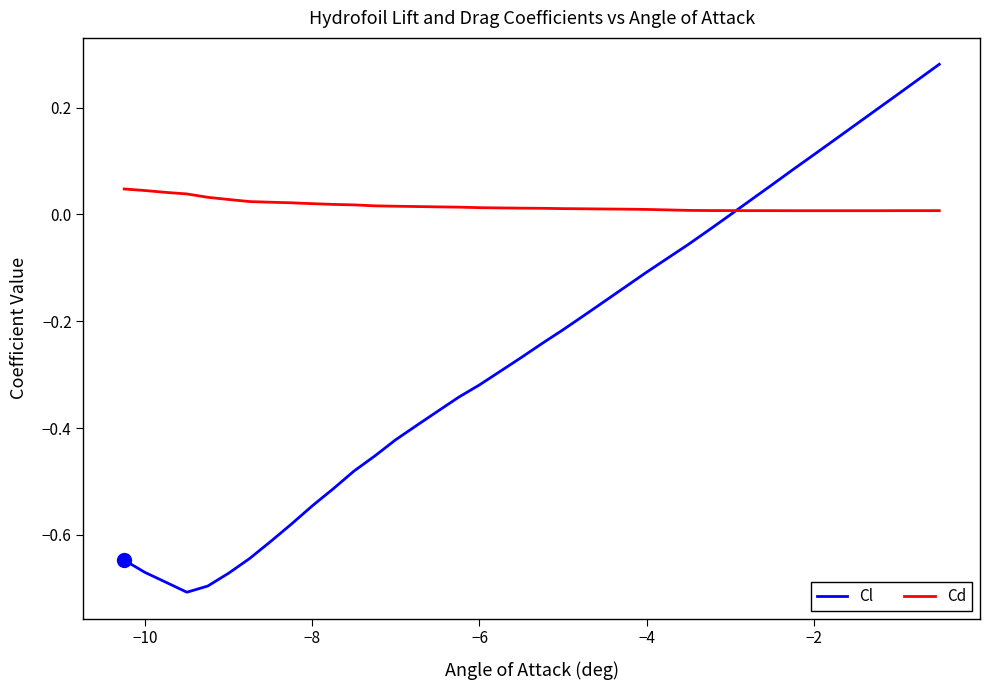

Rank the series by their average value, from highest to lowest.

Cd, Cl